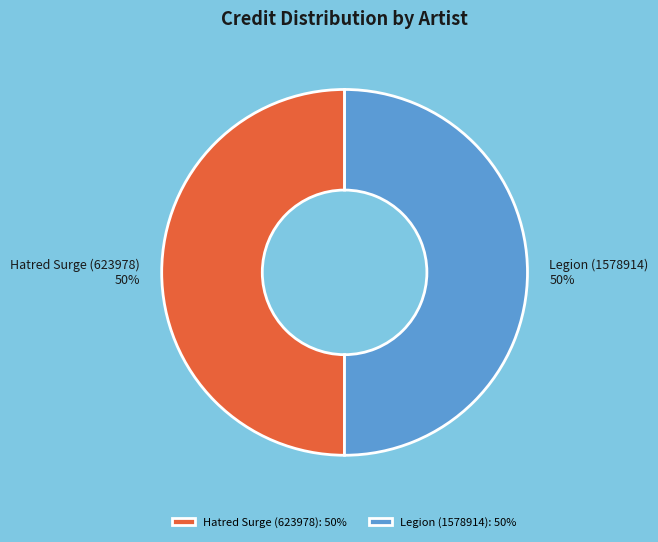

How many segments does this pie chart have?

2